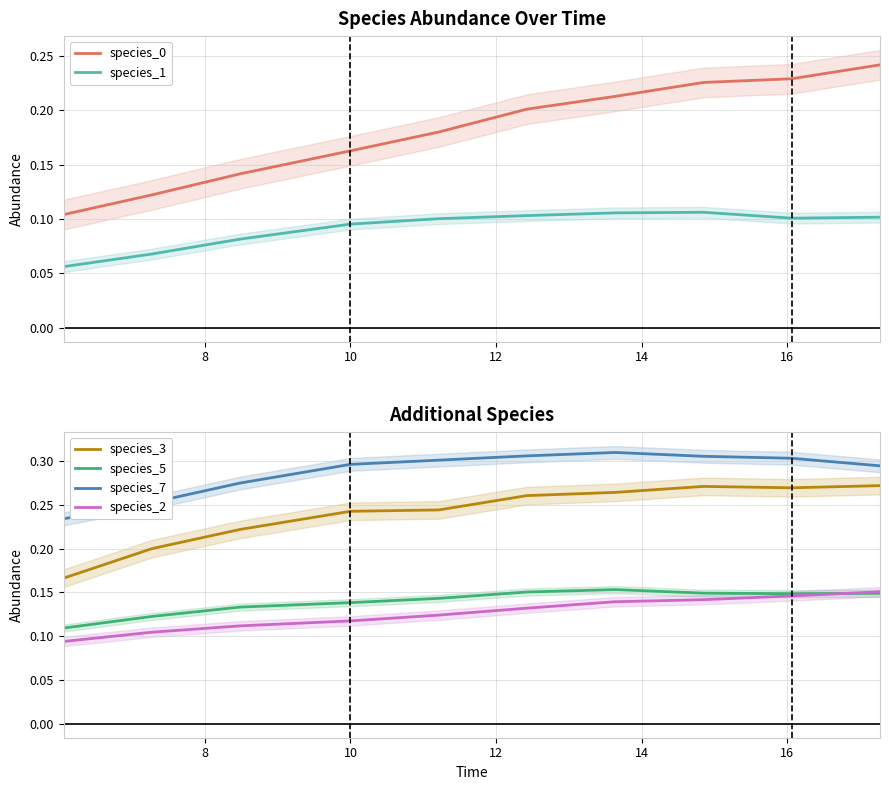

How many data points does each series have?

10